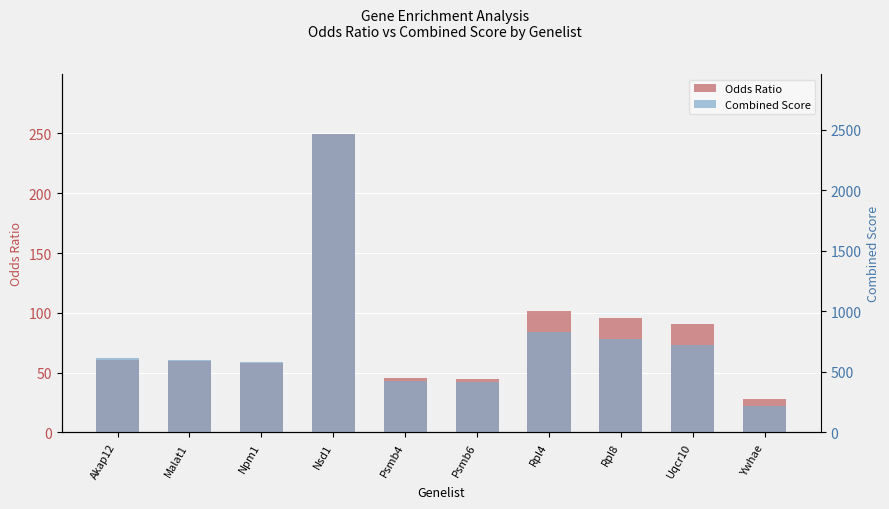

List the labels in order of Odds Ratio value, smallest first.

Ywhae, Psmb6, Psmb4, Npm1, Malat1, Akap12, Uqcr10, Rpl8, Rpl4, Nsd1